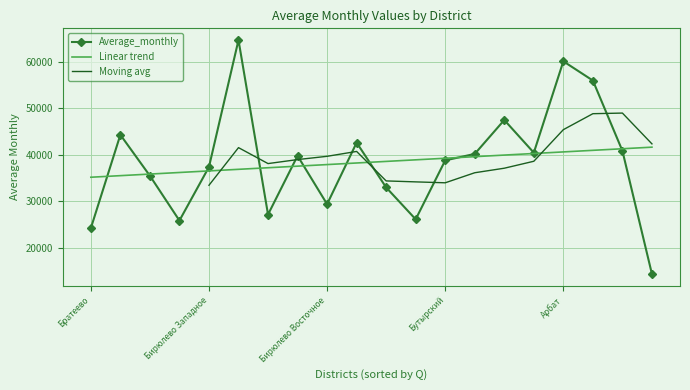

Where is the first local minimum?

Алтуфьевский